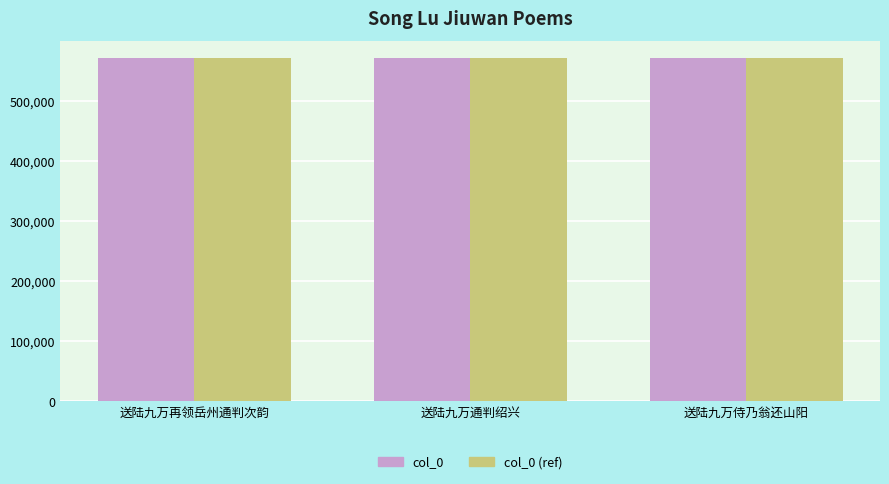

What is the sum of the col_0 (ref) values at 送陆九万再领岳州通判次韵 and 送陆九万通判绍兴?

1142643